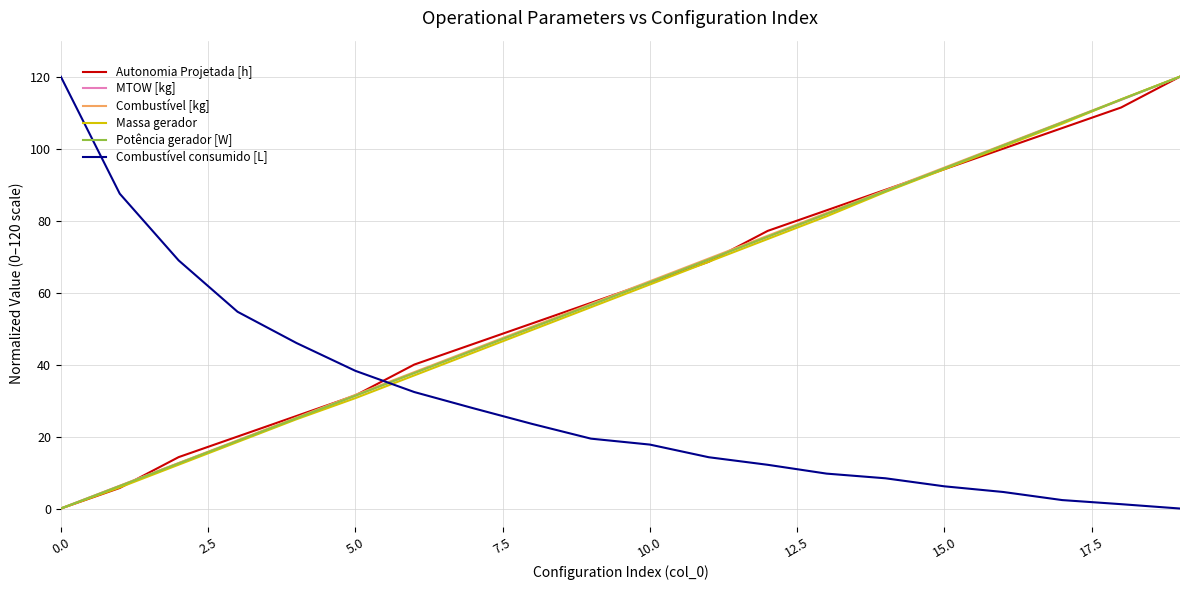

How many intersections are there between Combustível consumido [L] and MTOW [kg]?

1